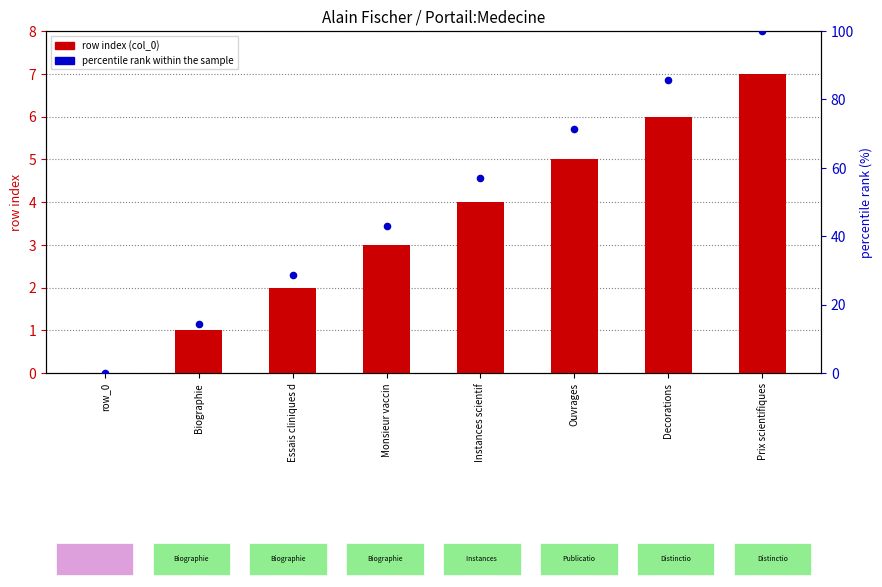

At which category is the sum across all series the highest?

Prix scientifiques